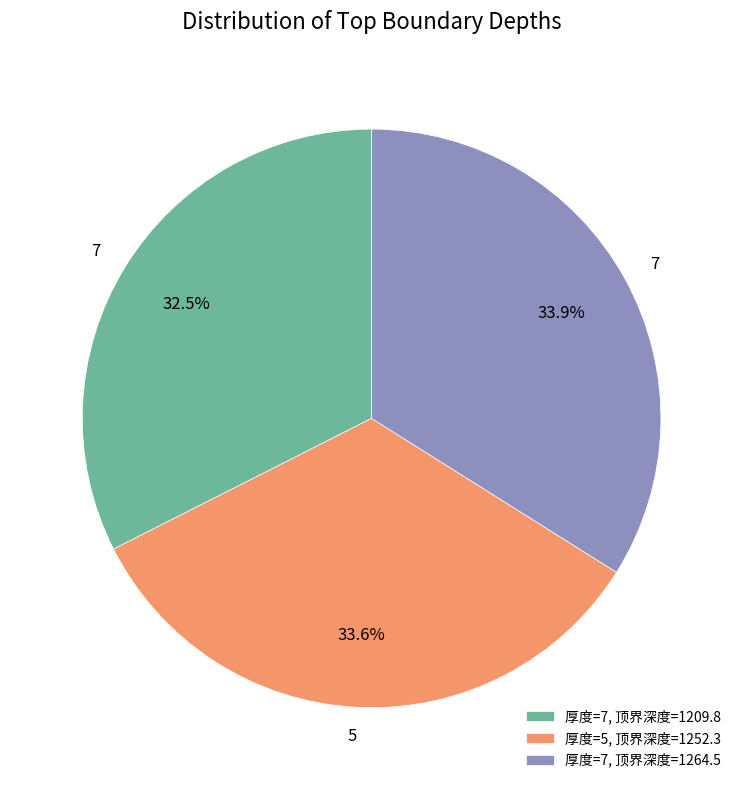

What percentage is NOT represented by 厚度=5, 顶界深度=1252.3?

66.4%